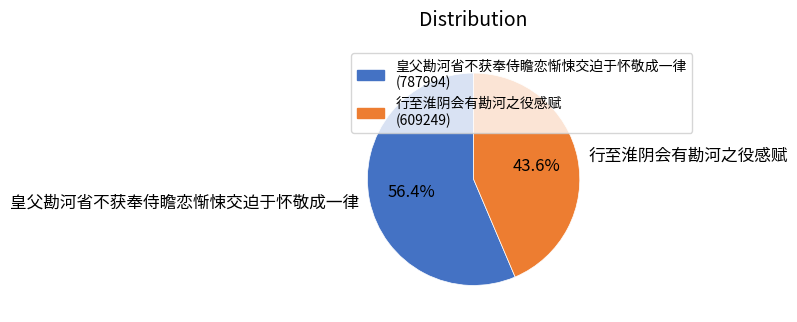

Which category has the smallest portion of the pie?

行至淮阴会有勘河之役感赋